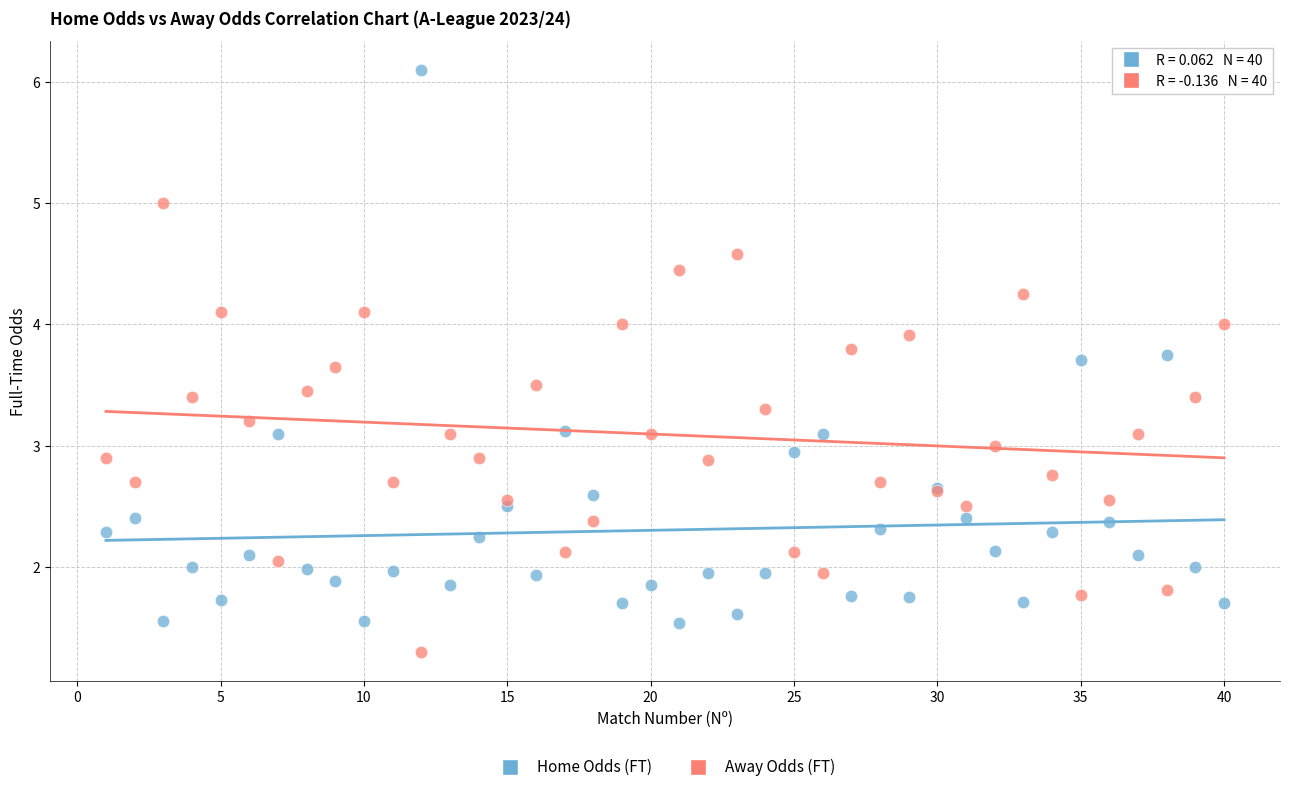

Which series contains the highest Y value?

Home Odds (FT)